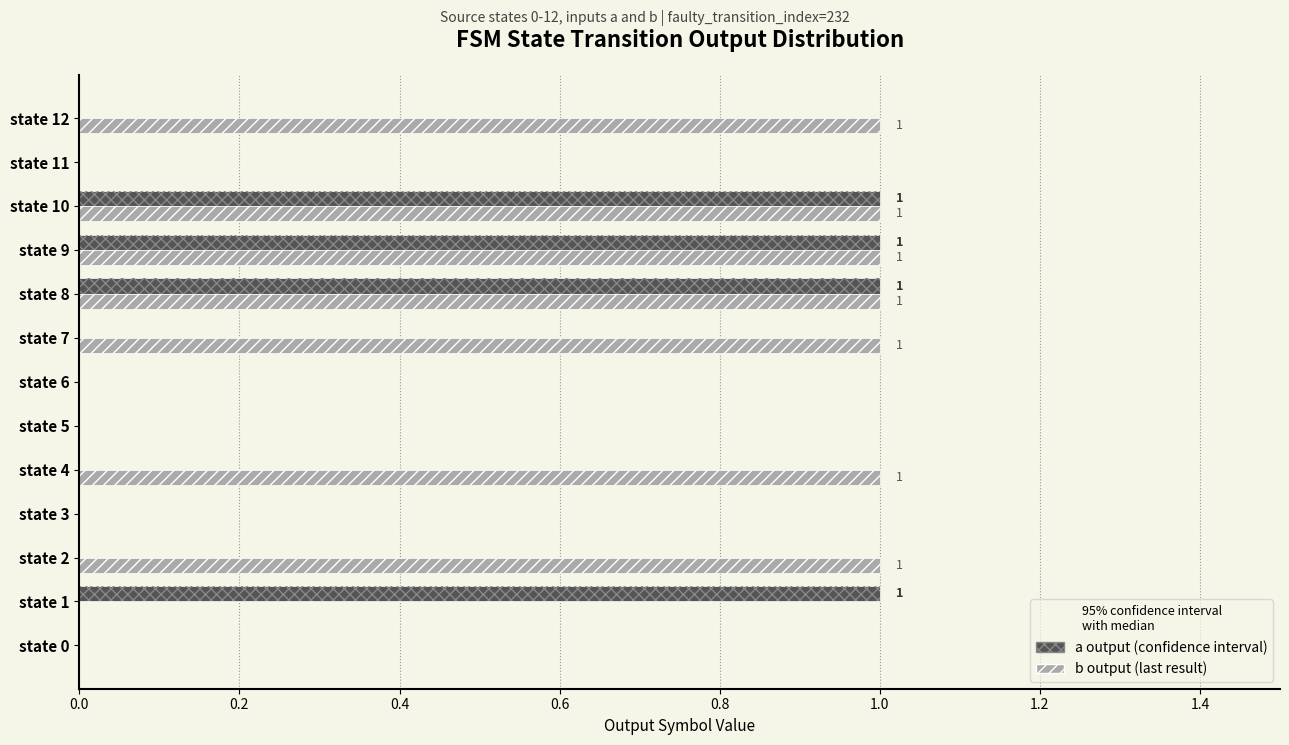

Is the value of b output at state 8 greater than the value of a output at state 5?

Yes